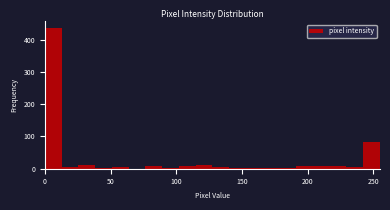

Read against the x-axis, roughly where is the centre of the tallest bar?

5